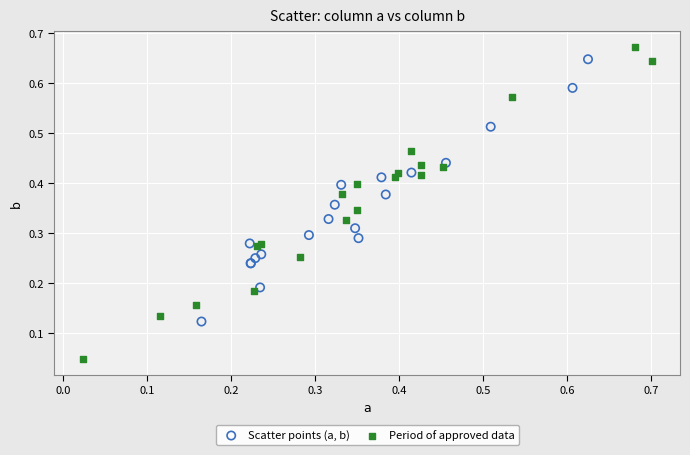

Which series contains the lowest Y value?

Period of approved data